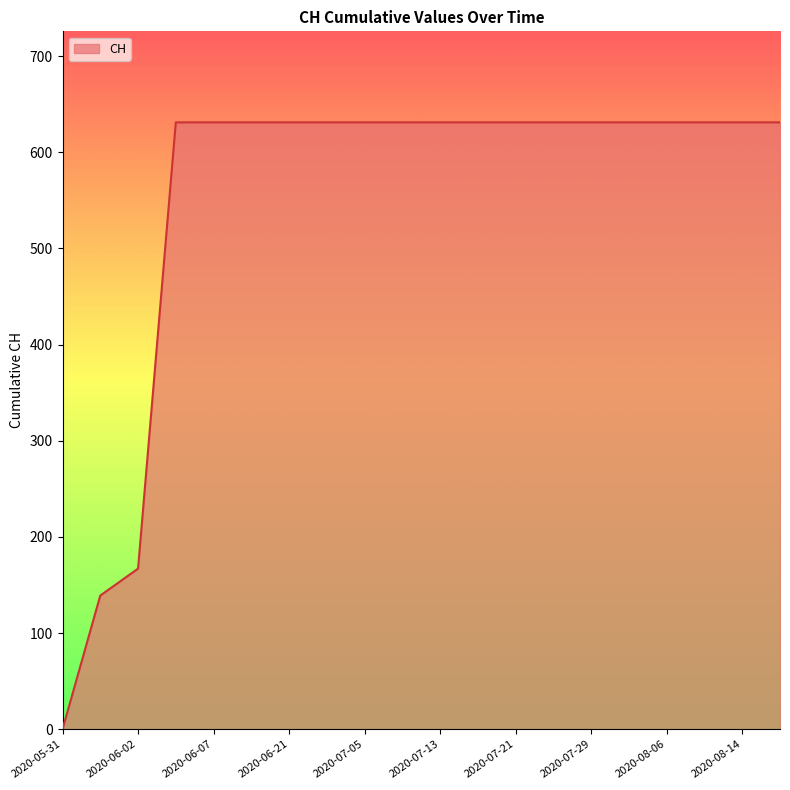

What is the difference between the maximum and minimum values?

631